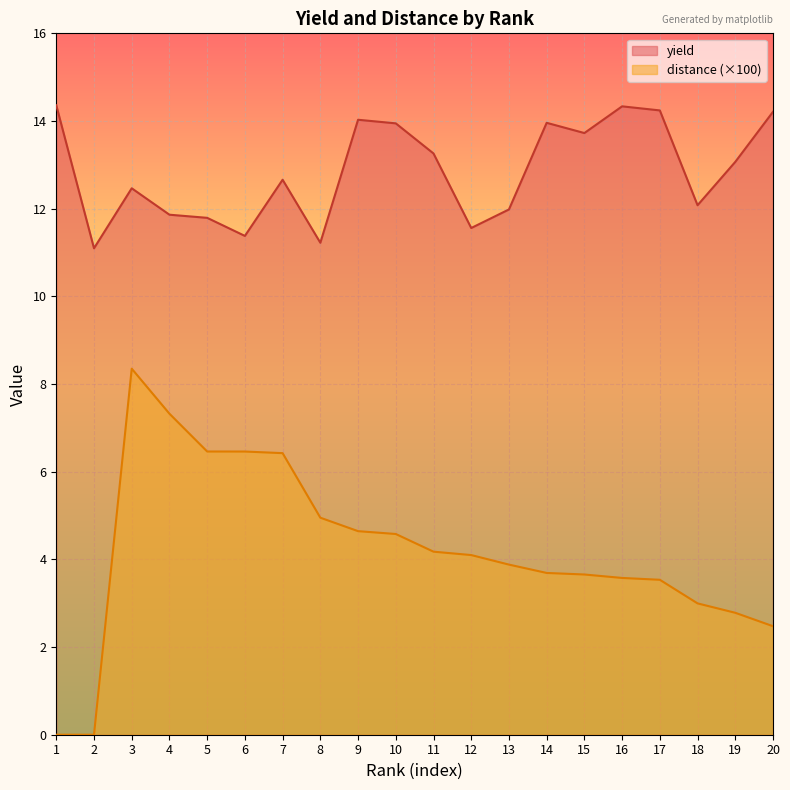

What is the total value across all series at 17?

17.8